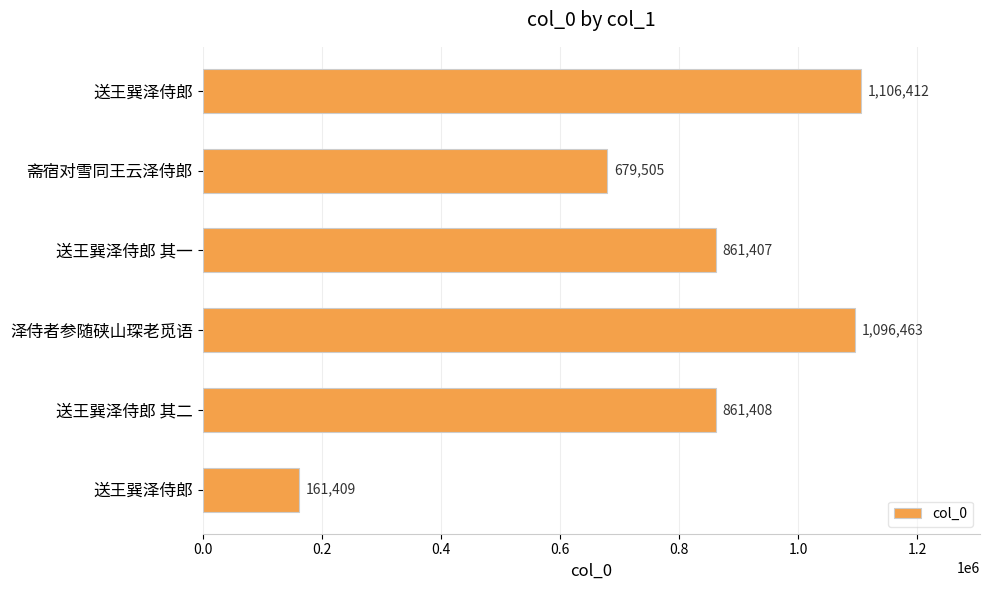

What is the smallest value displayed?

161409